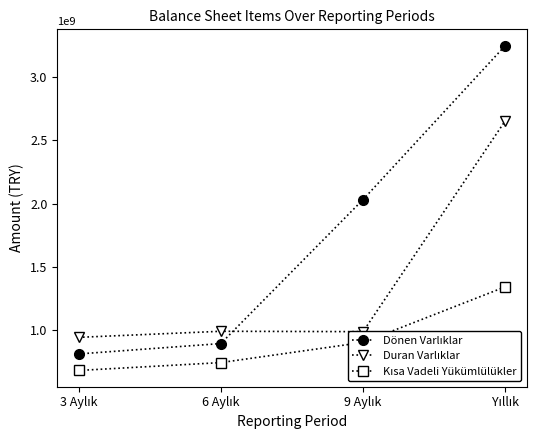

What is the greatest value displayed?

3249515930